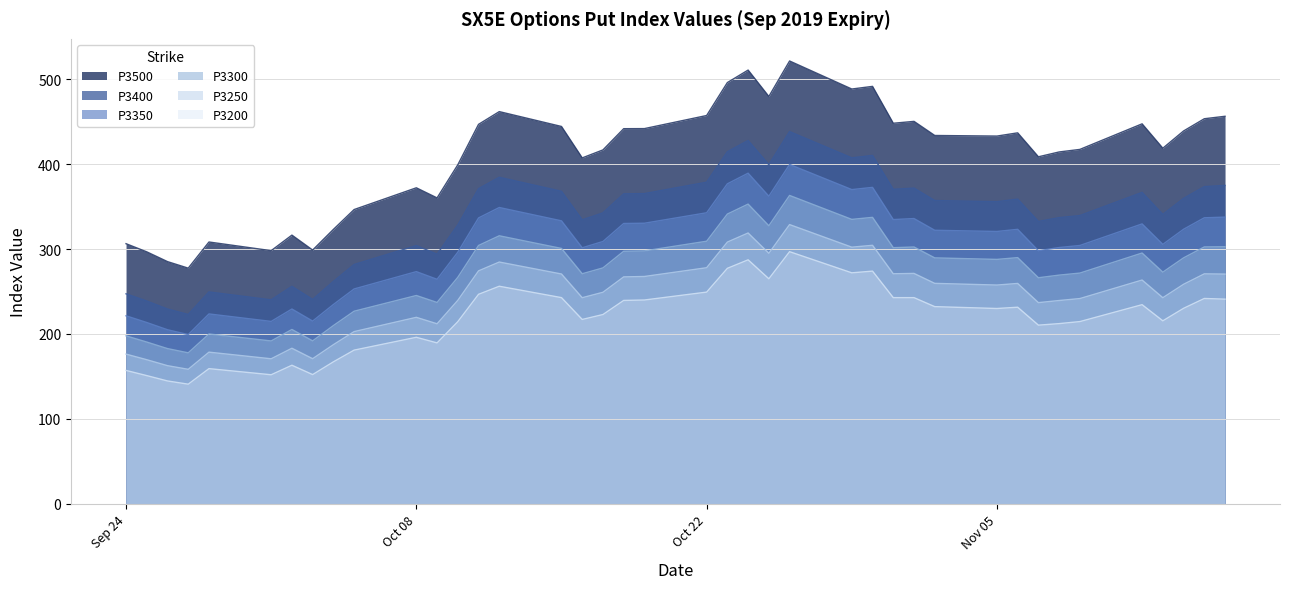

Which series has the largest total across all categories?

P3500